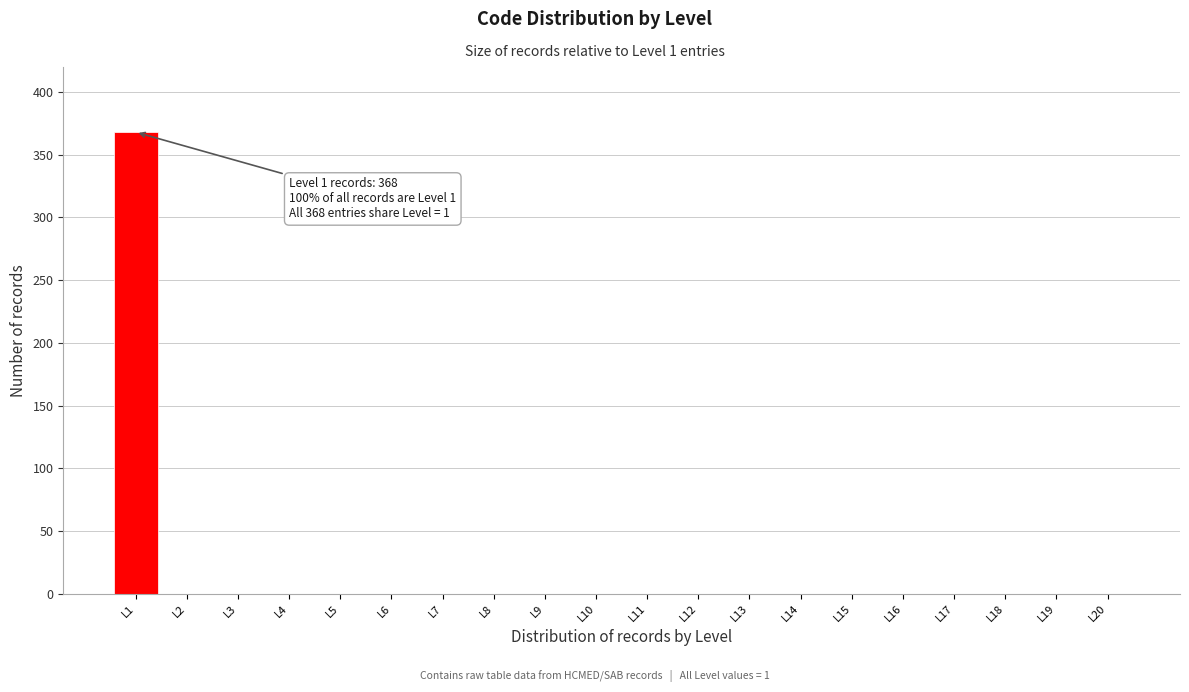

Reading left to right, list all the values displayed in this chart.

L1=368	L2=0	L3=0	L4=0	L5=0	L6=0	L7=0	L8=0	L9=0	L10=0	L11=0	L12=0	L13=0	L14=0	L15=0	L16=0	L17=0	L18=0	L19=0	L20=0